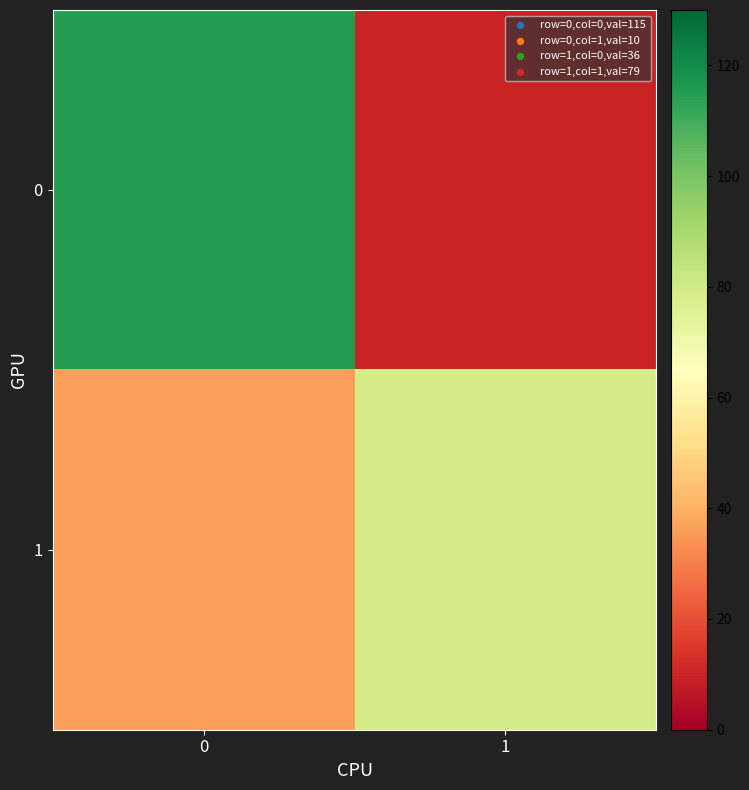

Reading left to right, list all the values displayed in this chart.

0: 0=115	1=10
1: 0=36	1=79